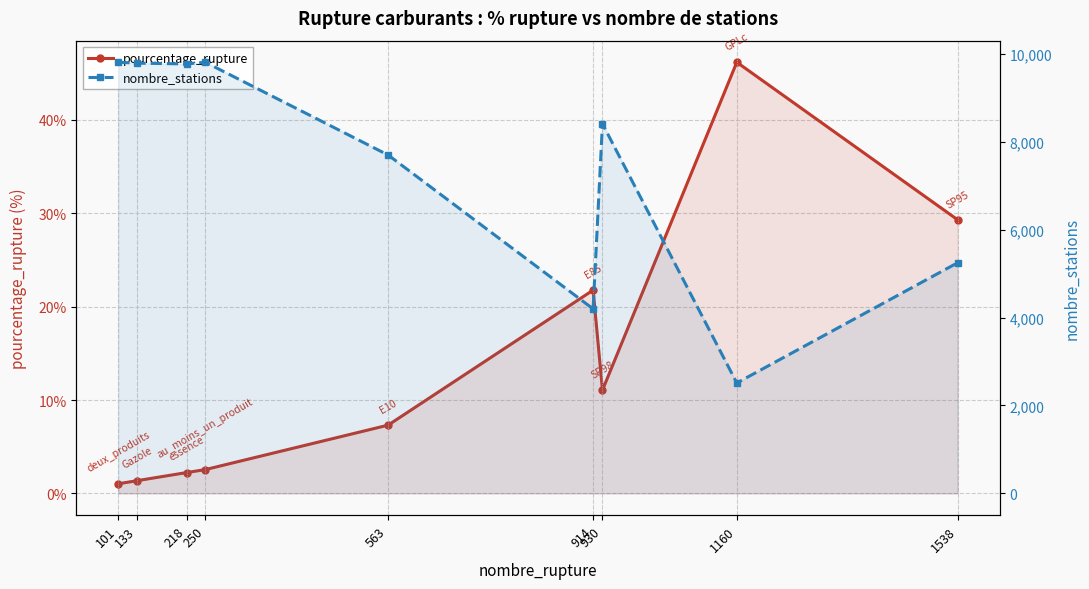

How many interior local peaks does the pourcentage_rupture series have?

2